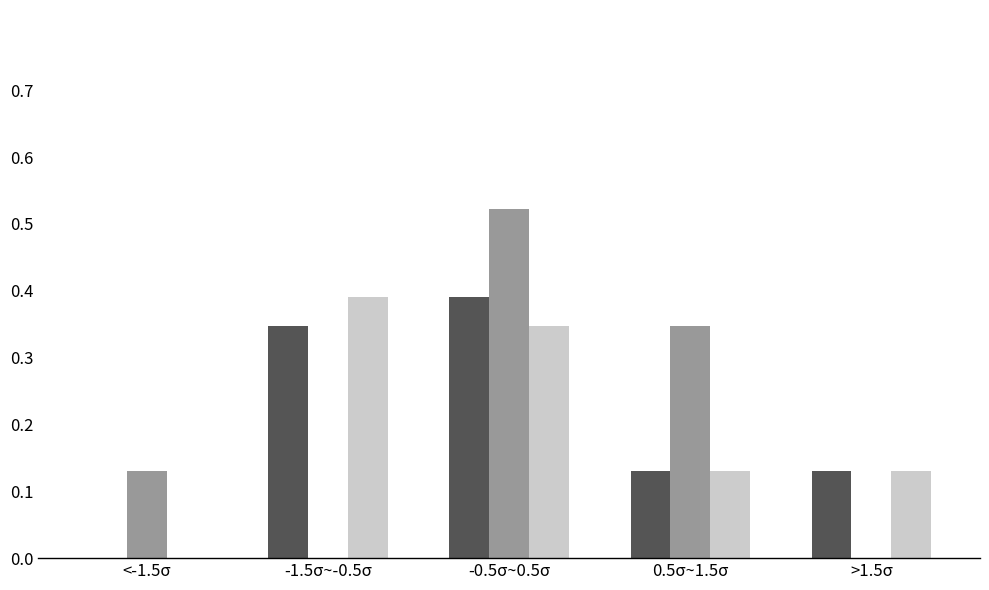

At which category is the sum across all series the highest?

-0.5σ~0.5σ